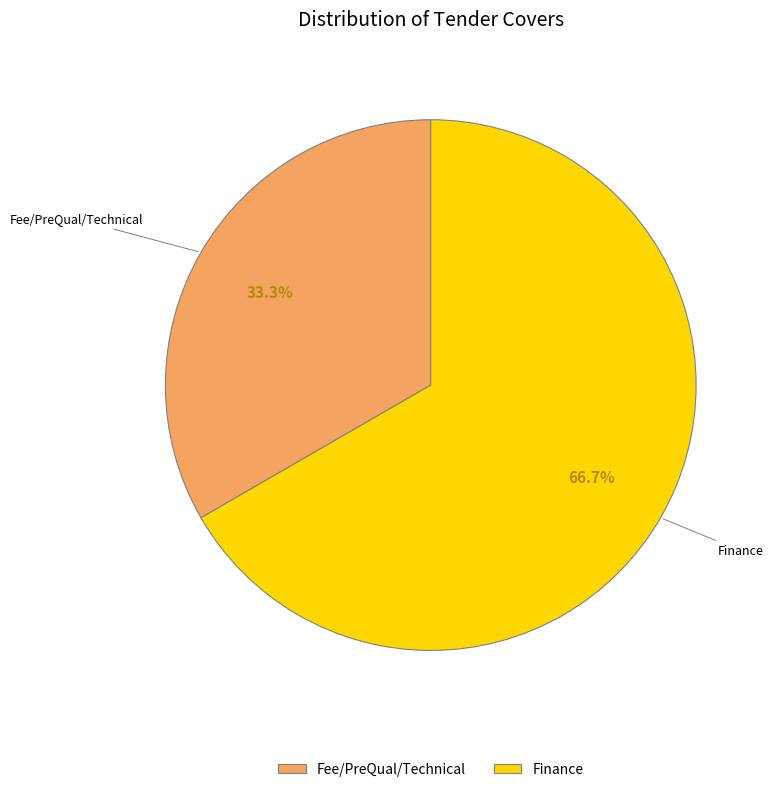

What is the largest slice in the pie chart?

Finance